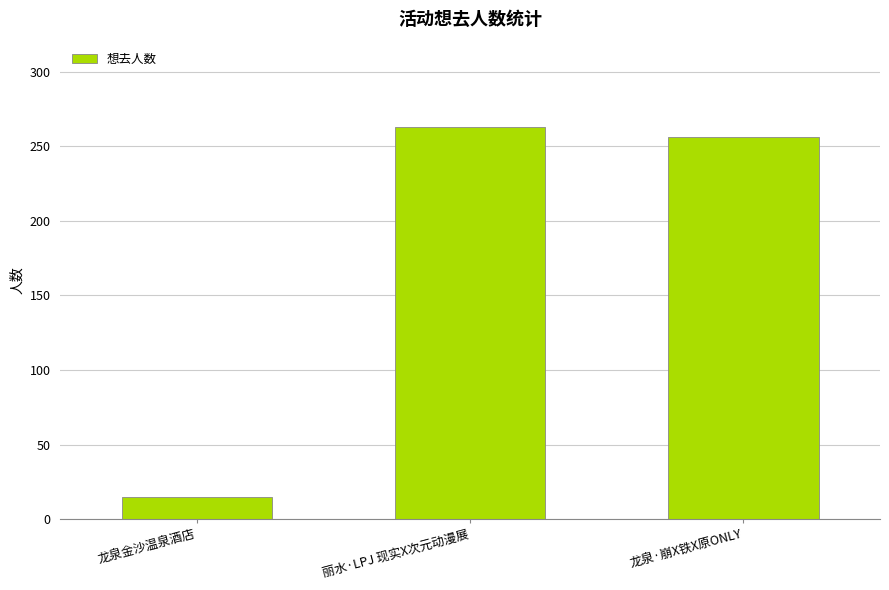

True or false: the data shows 256 at 龙泉·崩X铁X原ONLY.

True